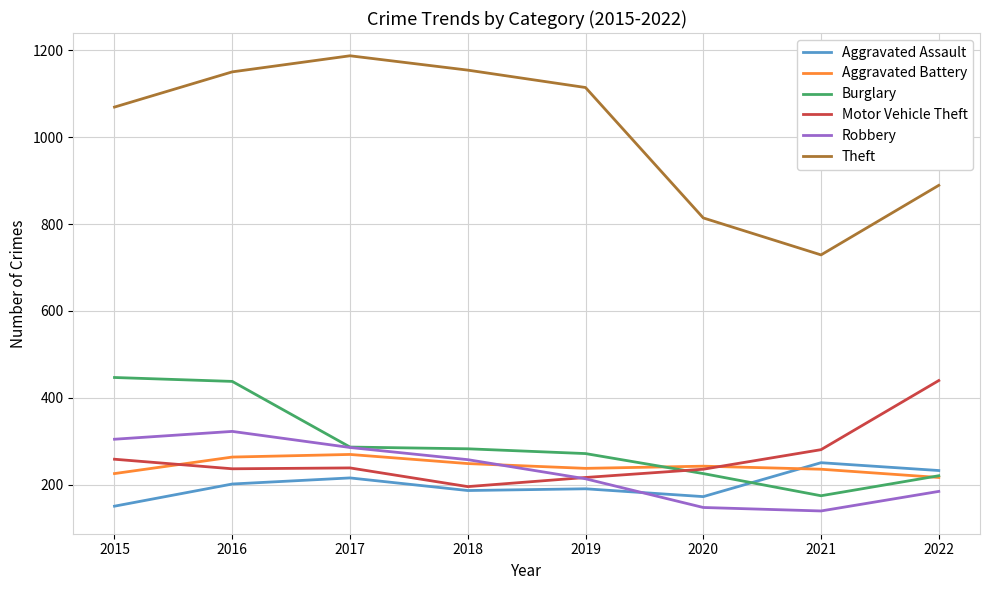

True or false: Robbery has a value of 124 at 2016.

False